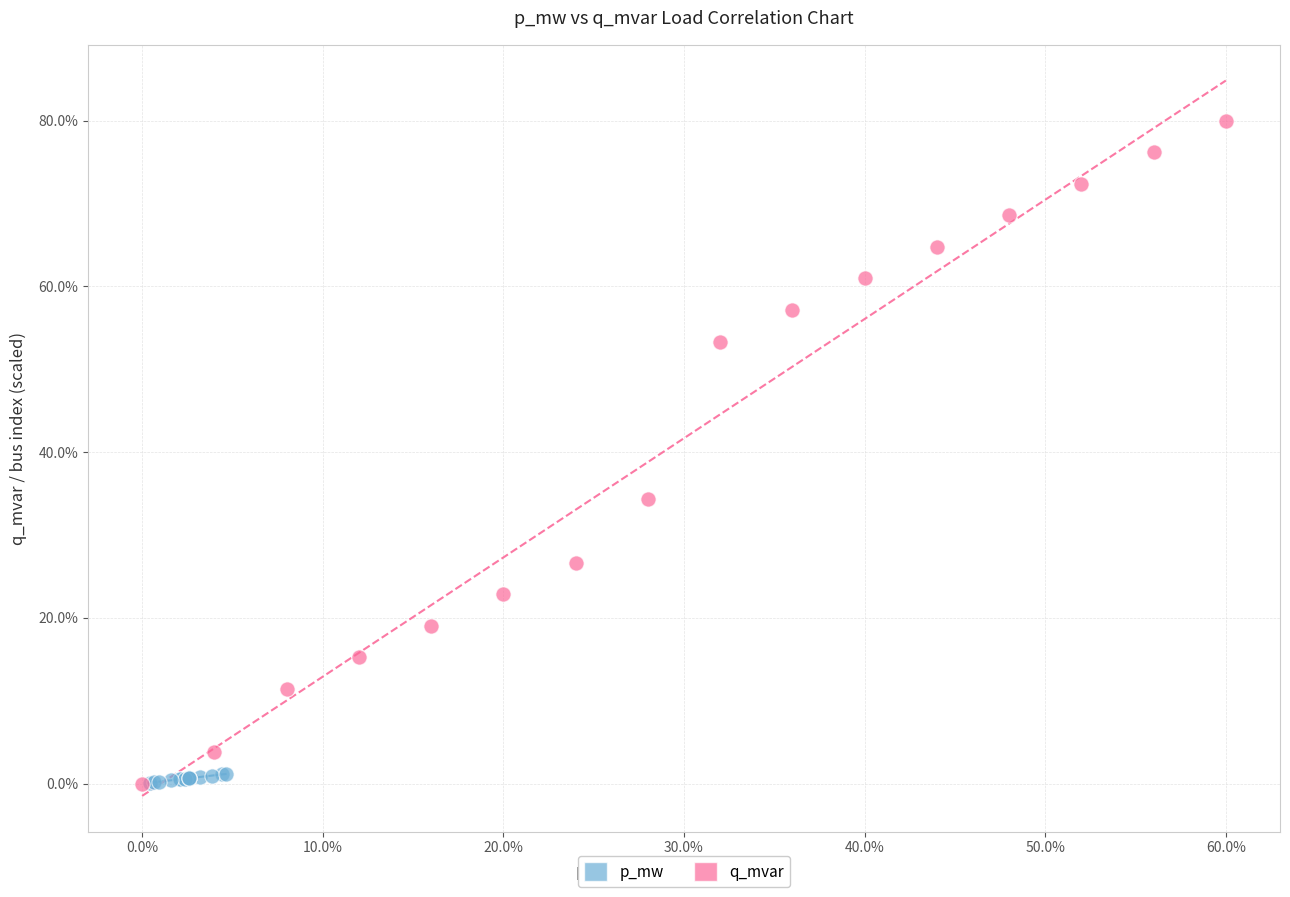

Which series has the widest spread of Y values?

q_mvar